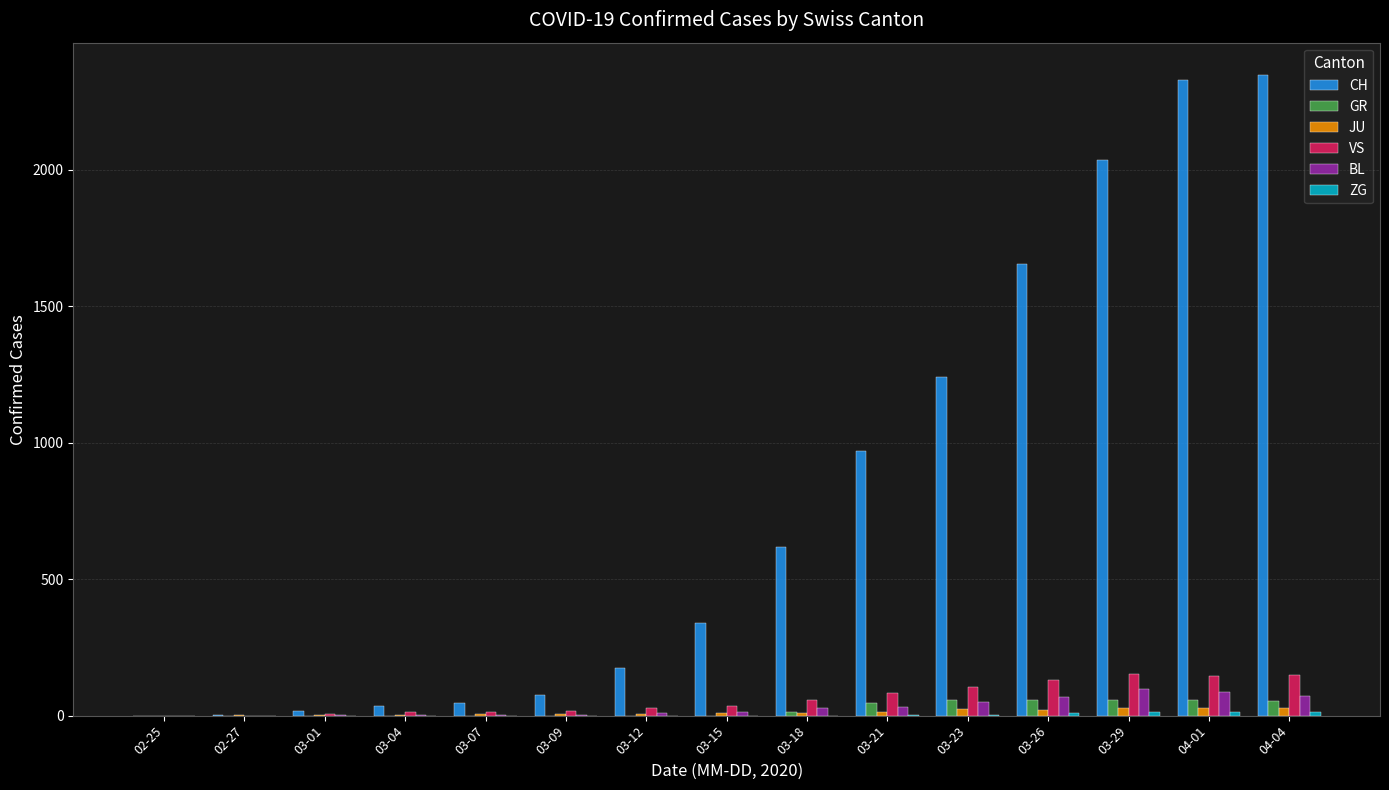

What is the sum of all JU values?

183